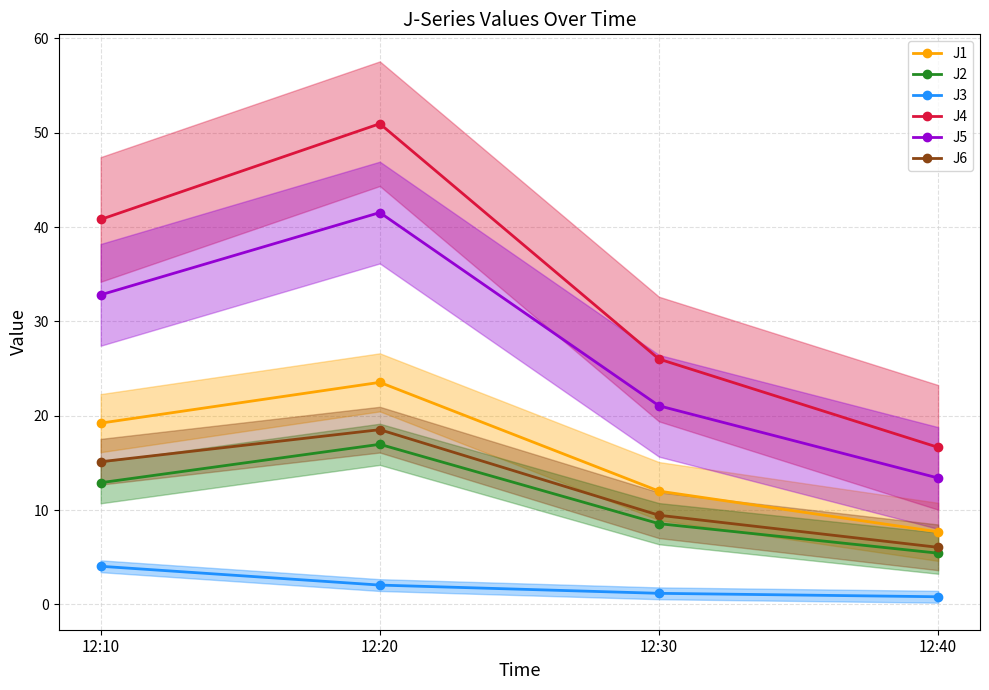

The value of J5 at 12:30 is 21.1. True or false?

True